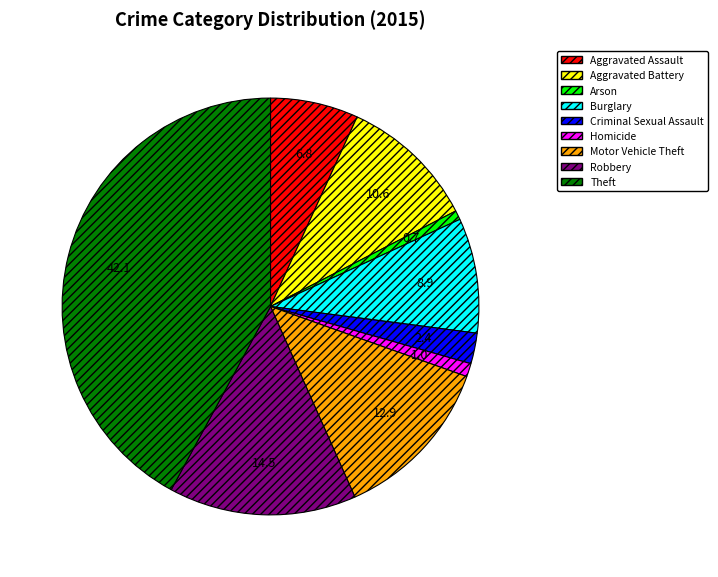

Count the number of slices in the pie.

9